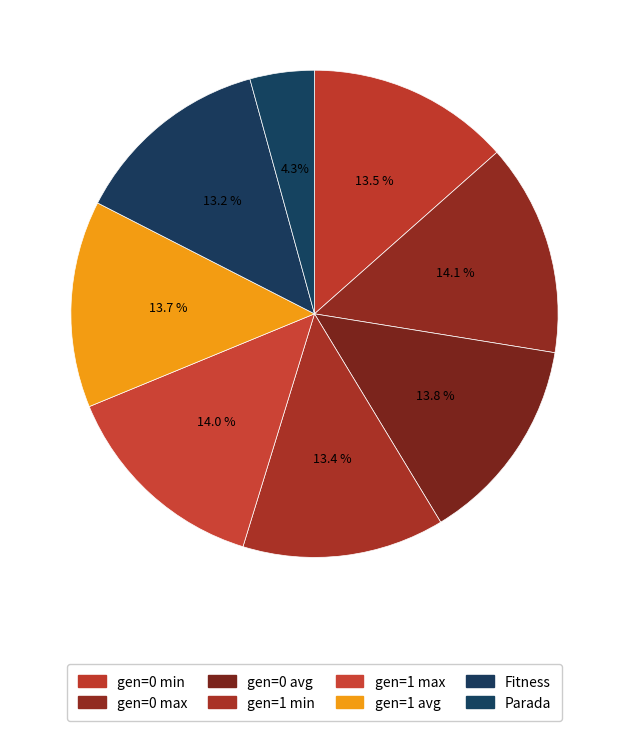

Does gen=0 max represent more than half of the total?

No